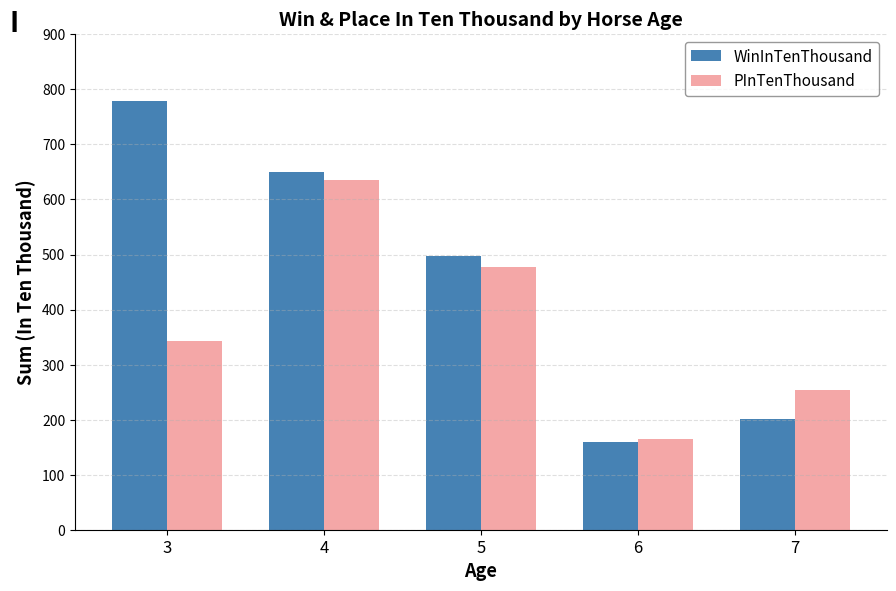

Is it true that PInTenThousand equals 543 at 3?

False